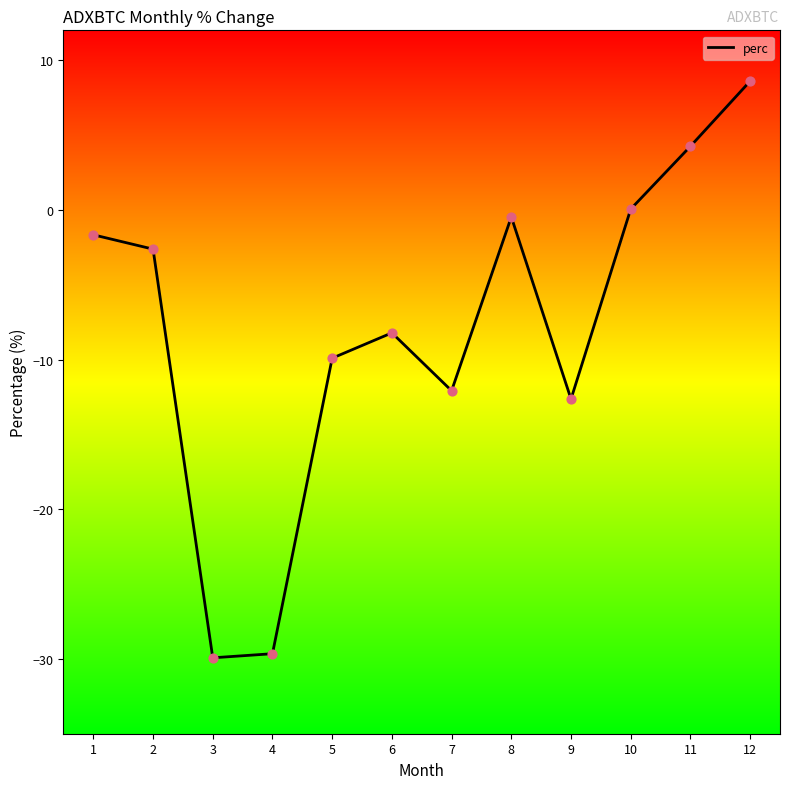

Between 10 and 6, which is larger?

10